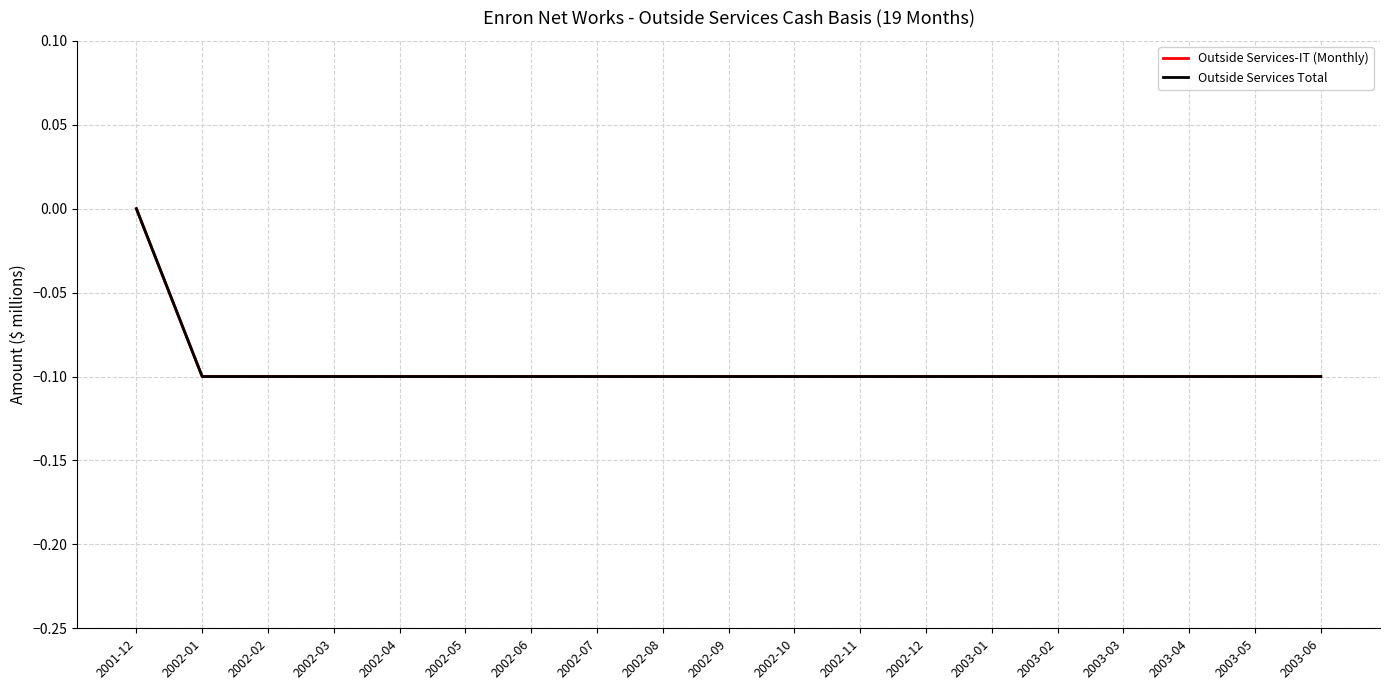

True or false: Outside Services-IT (Monthly) and Outside Services Total cross at least once.

False